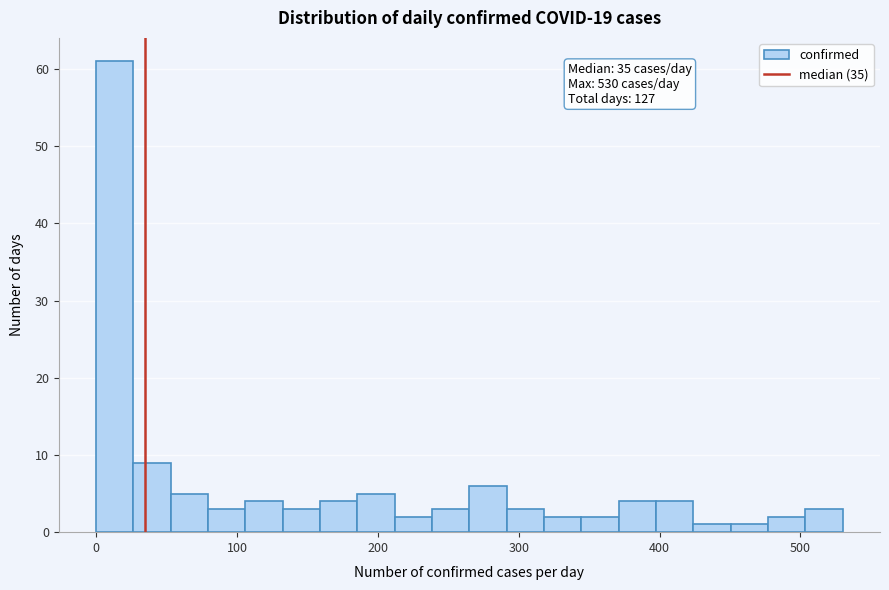

Read against the x-axis, roughly where is the centre of the tallest bar?

10